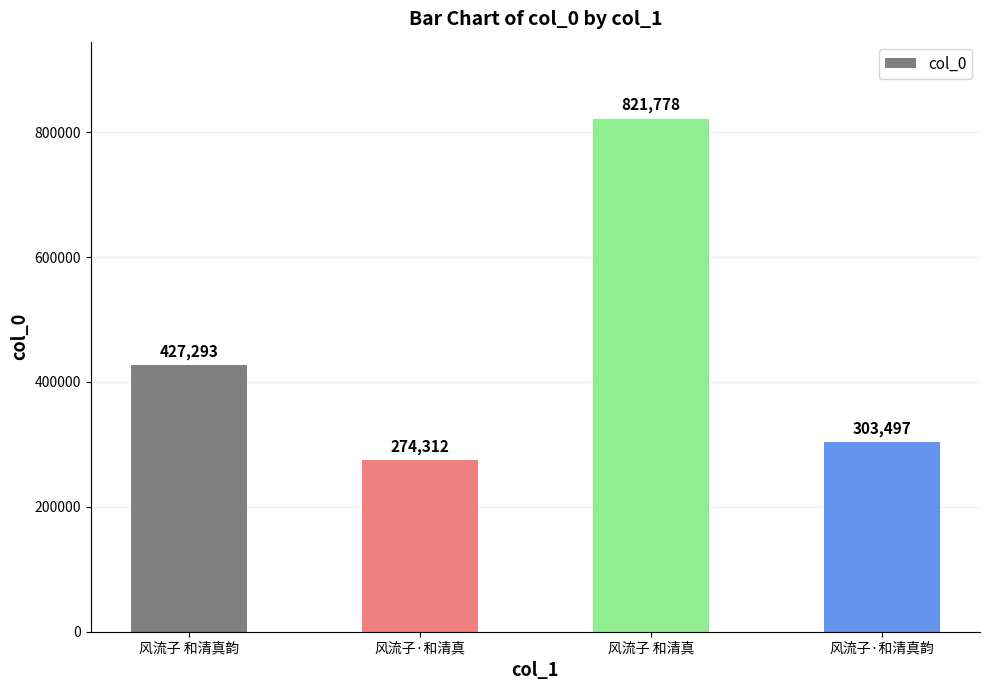

Reading right to left, list all the values displayed in this chart.

风流子·和清真韵=303497	风流子 和清真=821778	风流子·和清真=274312	风流子 和清真韵=427293